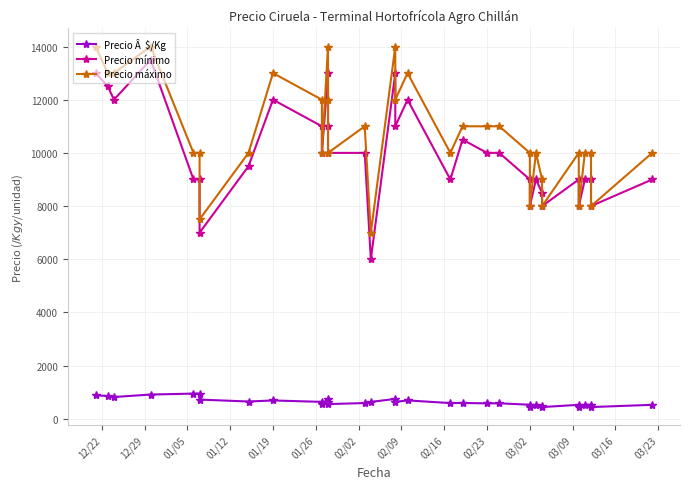

At how many categories does at least one series exceed 13312?

4